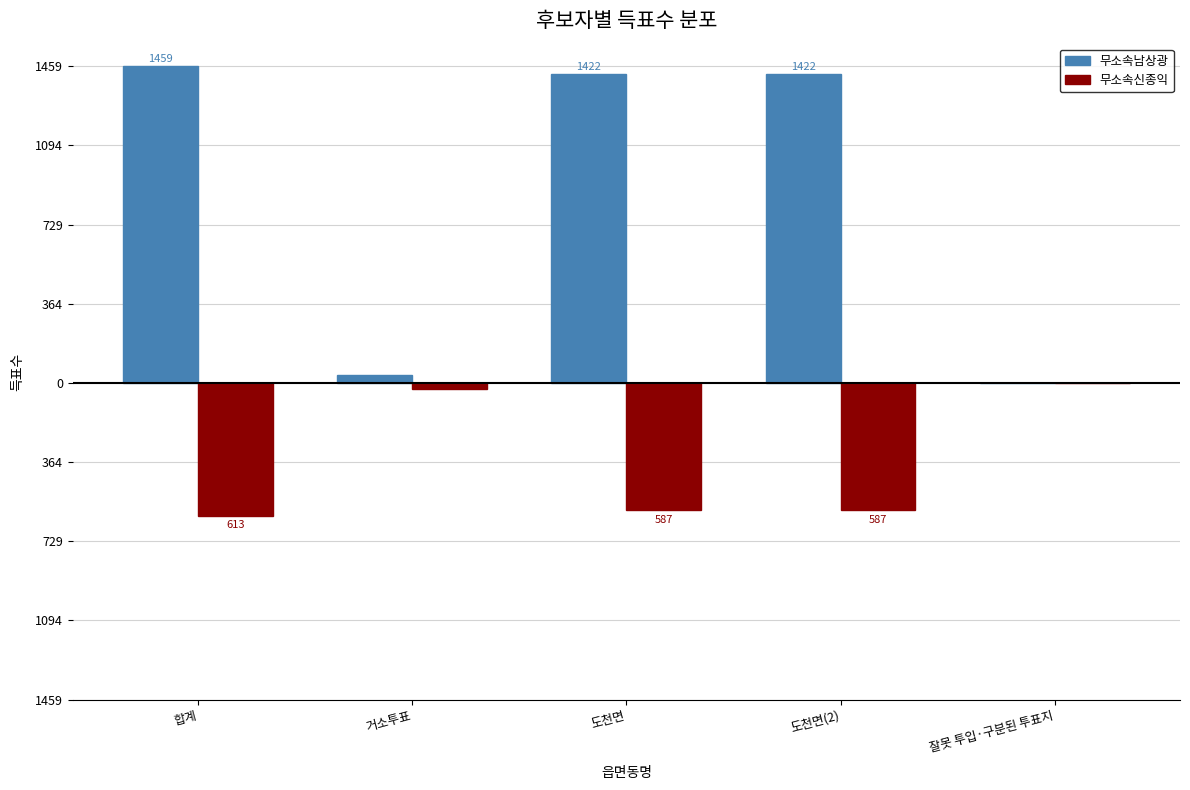

Are the bars grouped side by side (vs. stacked)?

Yes